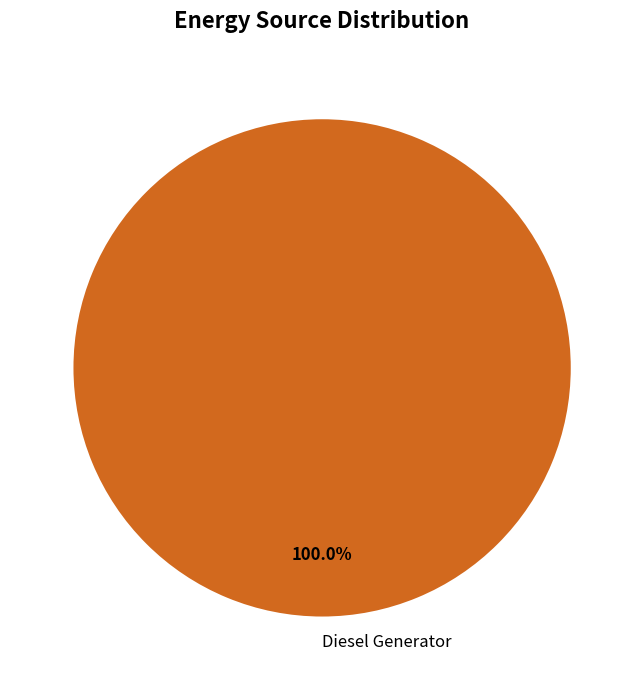

Does any single category account for the majority?

Yes